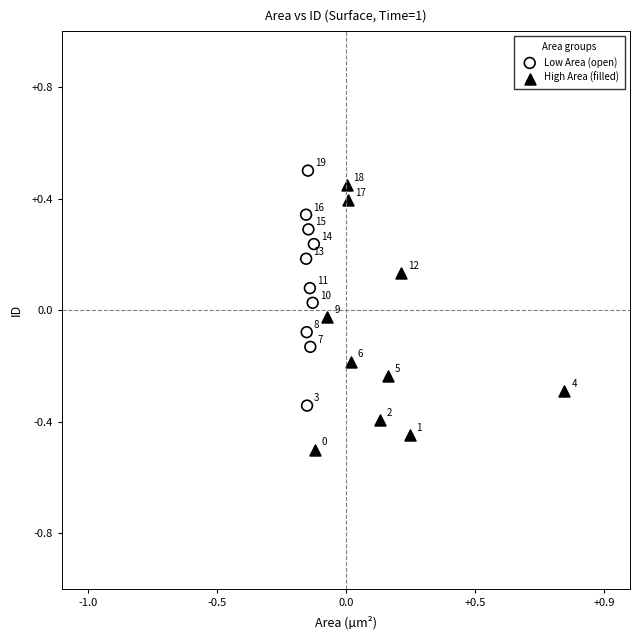

Which series reaches the minimum Y coordinate?

High Area (filled)